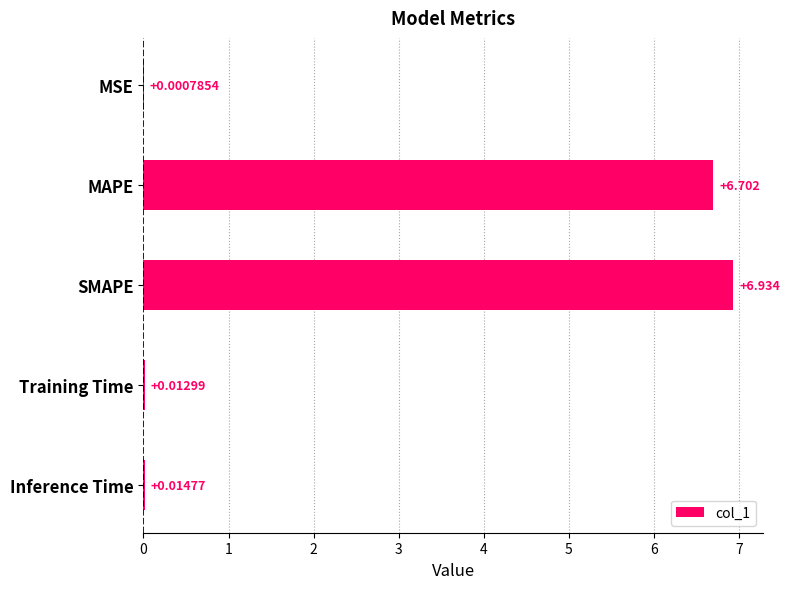

Which category has the highest value across all series?

SMAPE